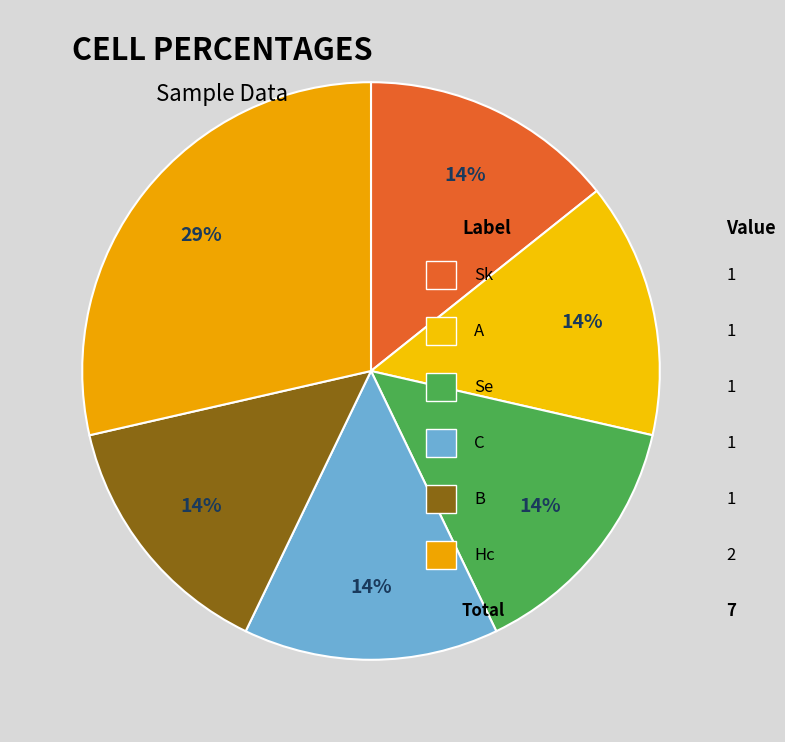

To the nearest percent, what is the difference between the largest and smallest slice percentages?

14%